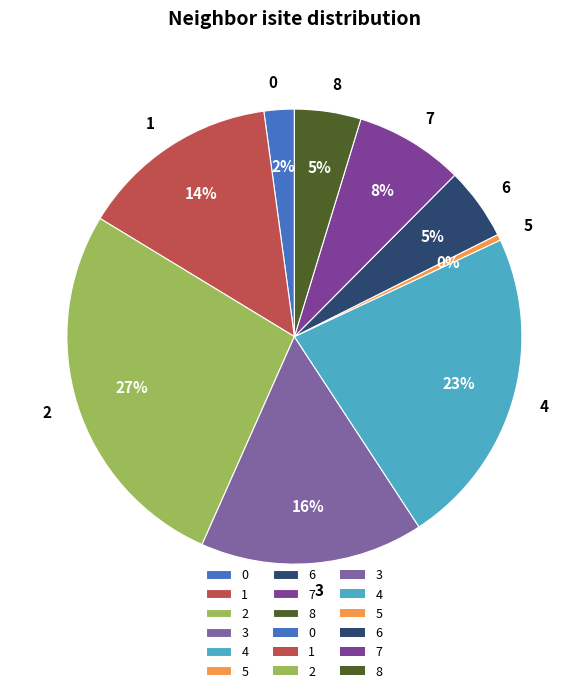

Which has a higher value, 7 or 4?

4